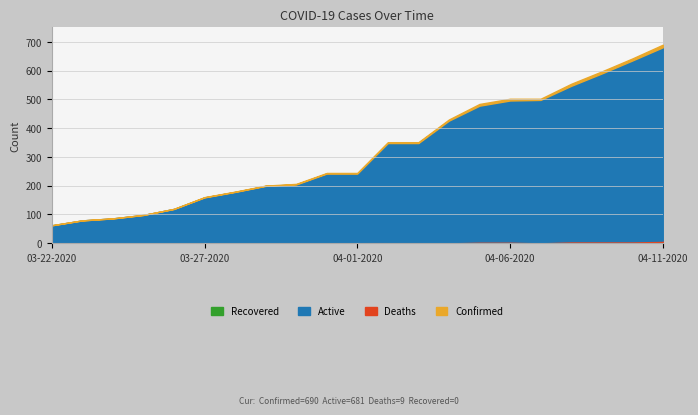

What is the lowest value of the Confirmed series?

62